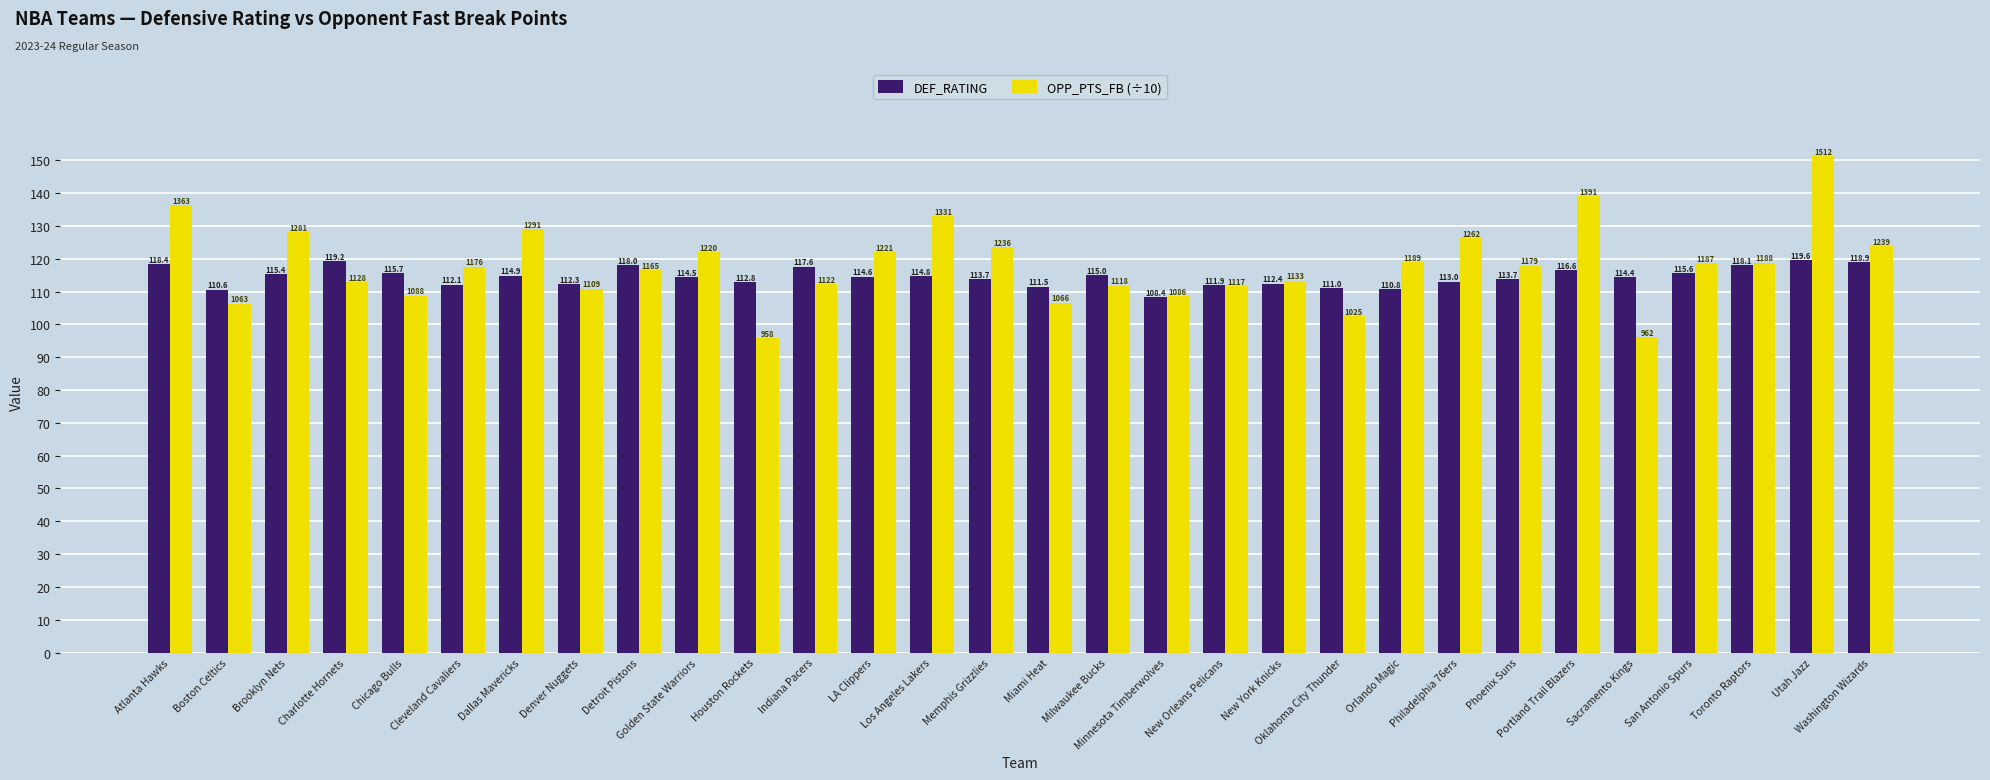

The value of DEF_RATING at Memphis Grizzlies is 69.8. True or false?

False